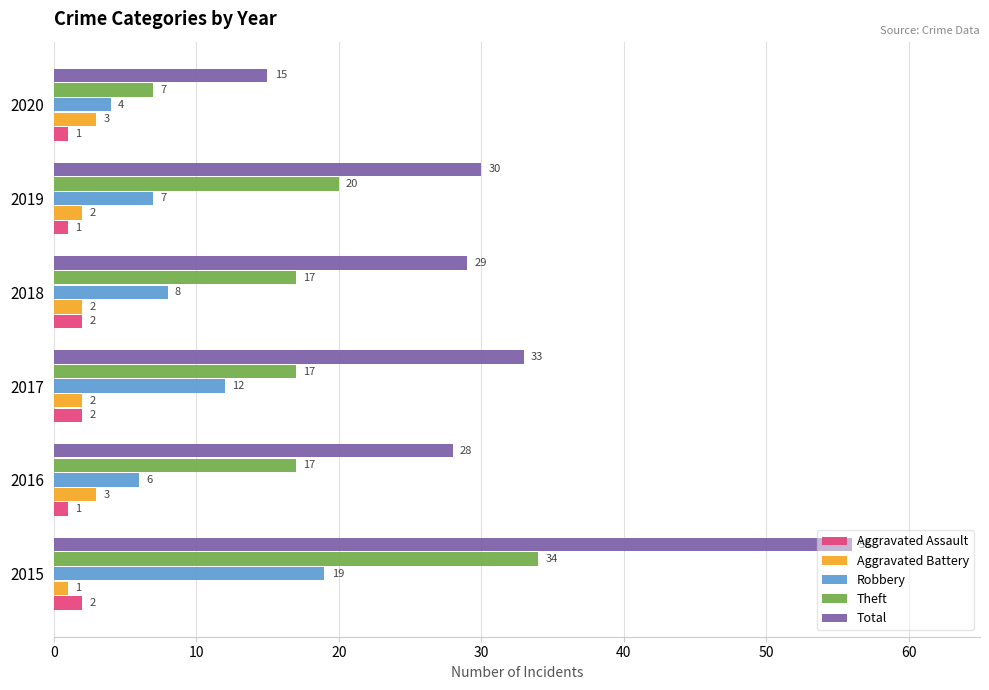

Is the value of Aggravated Battery at 2020 greater than the value of Theft at 2020?

No